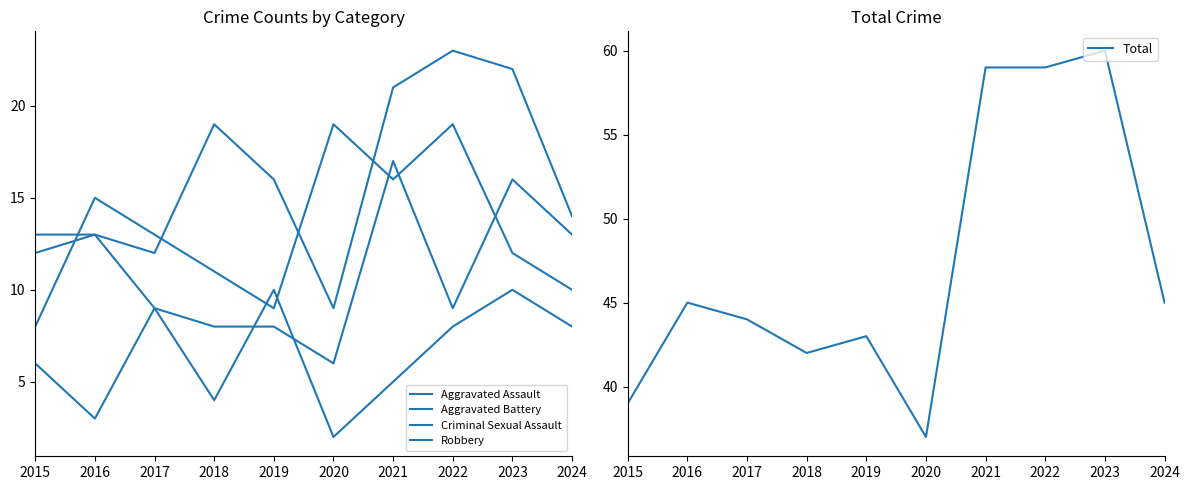

What is the value of the Aggravated Battery point at the 9th from the left?

16